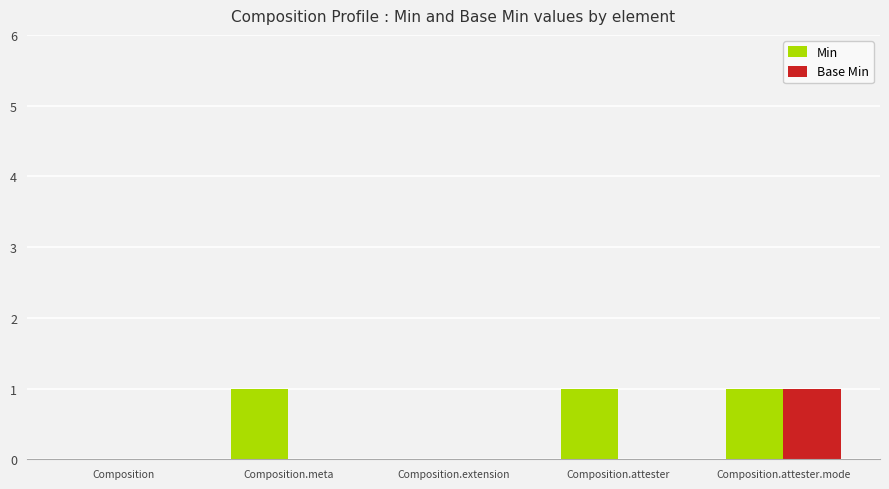

Which series changed the most between Composition.meta and Composition.attester.mode?

Base Min